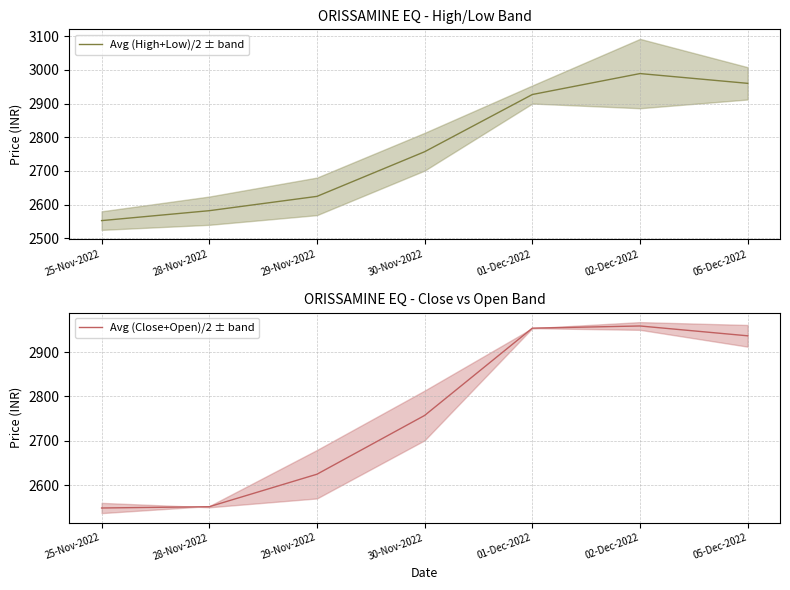

Rank the series at 29-Nov-2022 from lowest to highest value.

Avg (High+Low)/2 ± band, Avg (Close+Open)/2 ± band